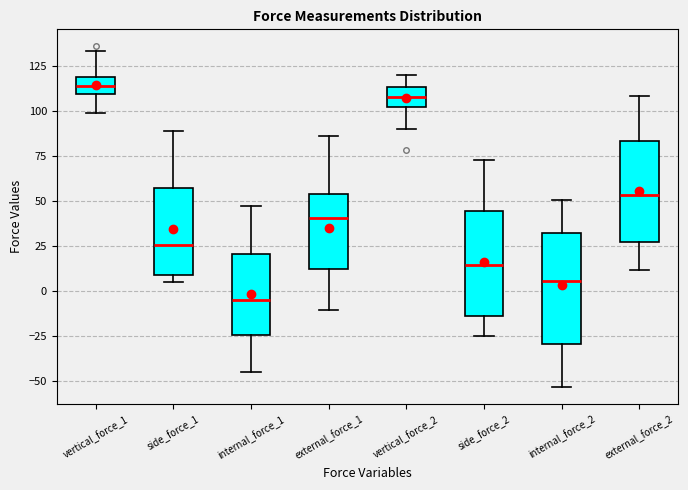

Where does the median line of the box for side_force_2 sit on the y-axis? The values are not printed on the chart, so give them approximately, as read against the axis.

15